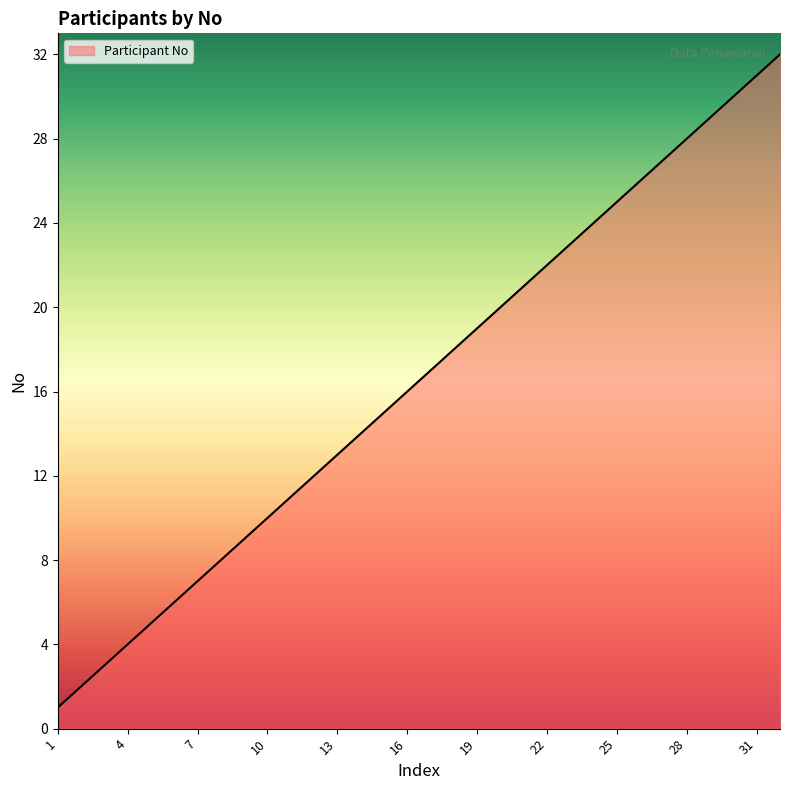

What is the greatest value displayed?

32